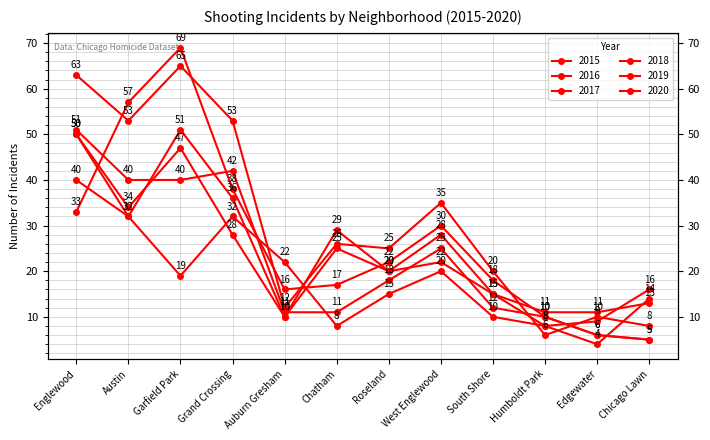

True or false: 2016 has more than 0 interior local peaks.

True